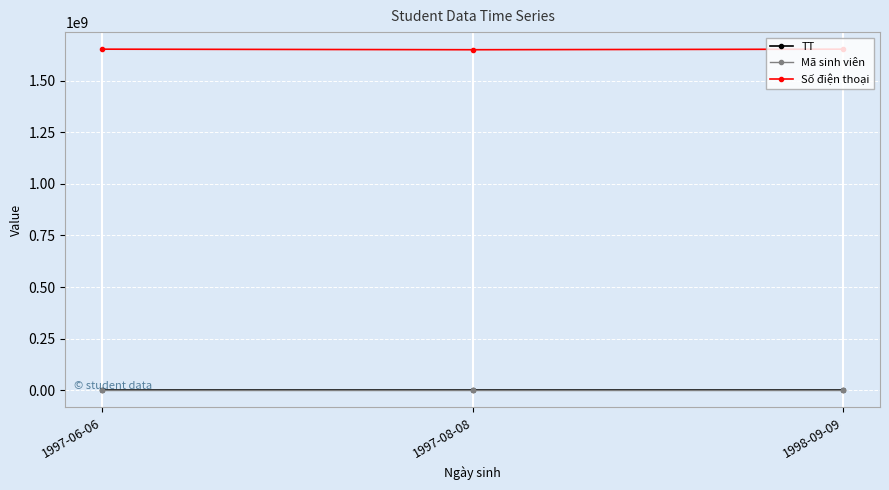

Rank the categories by TT value from highest to lowest.

1998-09-09, 1997-08-08, 1997-06-06